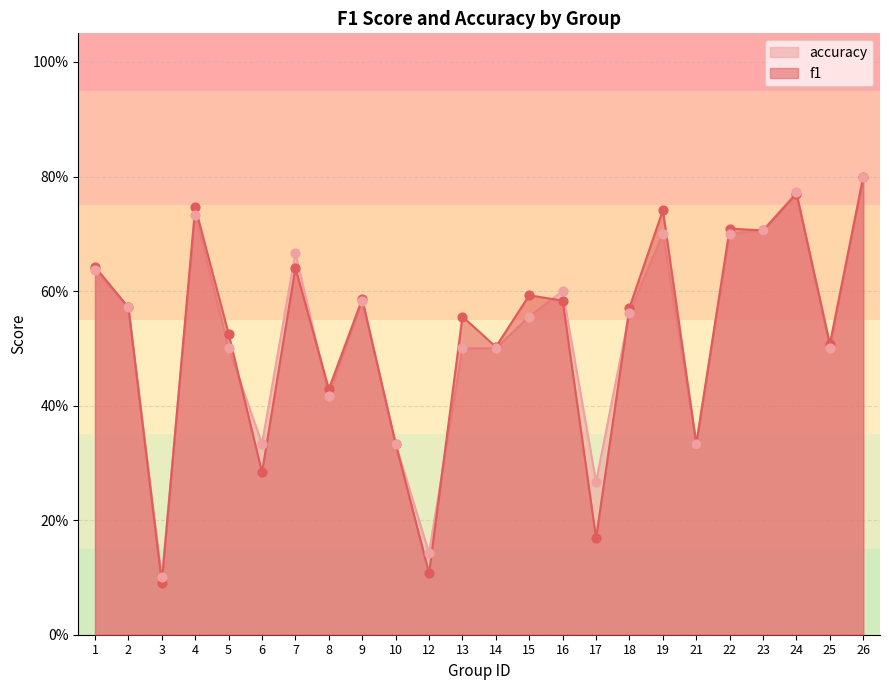

Is the value of accuracy at 12 greater than the value of f1 at 5?

No